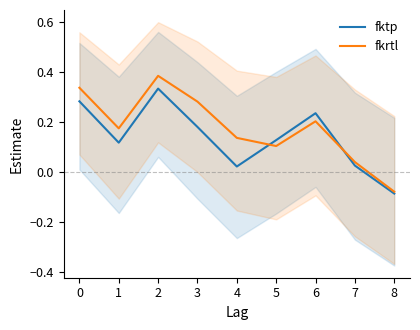

List the series in order of their overall mean, highest first.

fkrtl, fktp